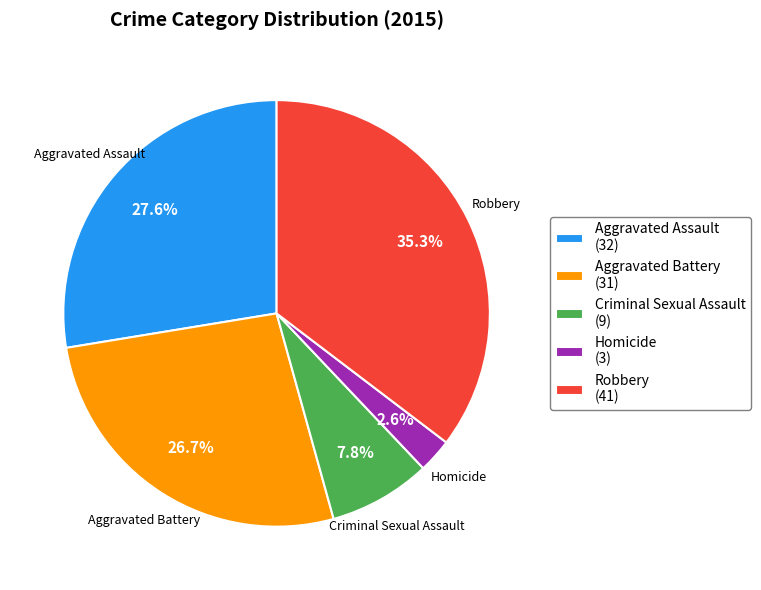

What is the ratio of the value at Criminal Sexual Assault to the value at Robbery?

0.2